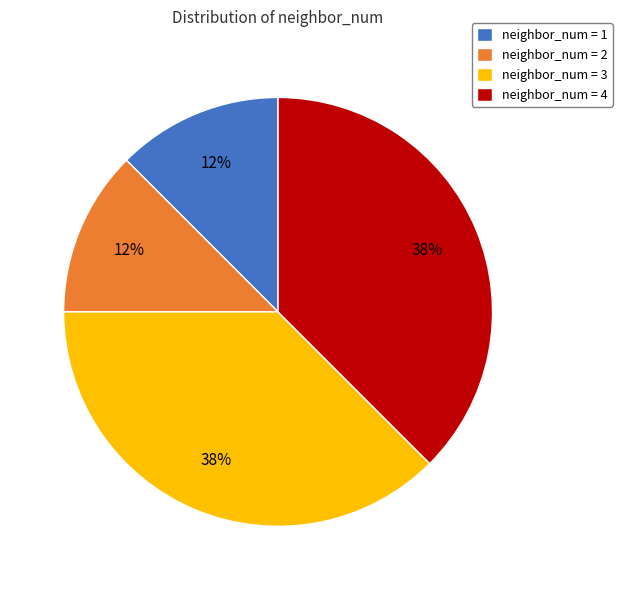

Combined, do neighbor_num = 4 and neighbor_num = 3 account for over 50%?

Yes